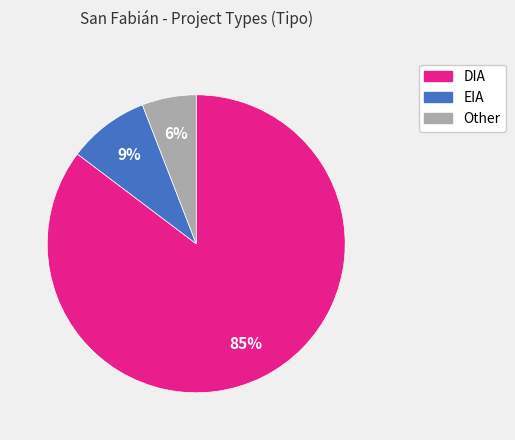

The Other slice represents 6% of the pie. True or false?

True